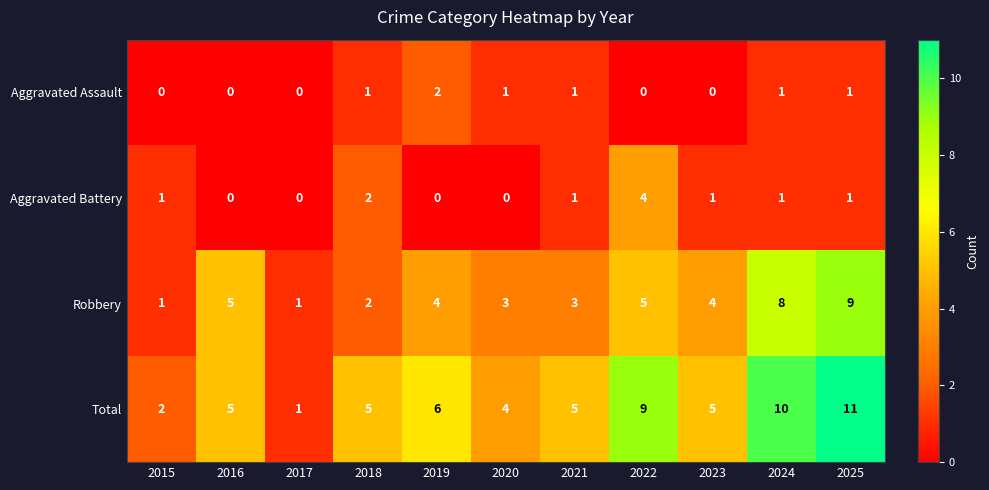

What is the greatest value displayed?

11